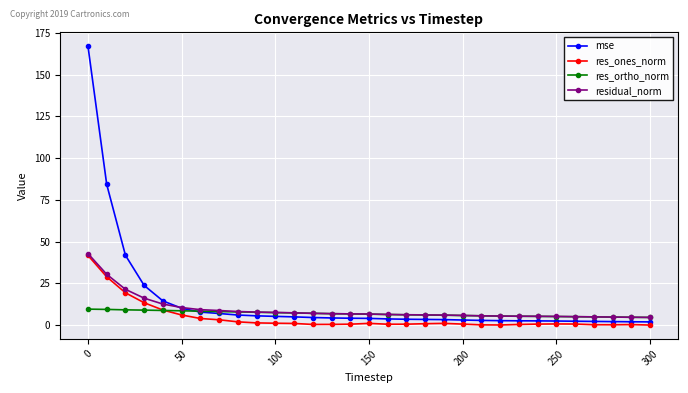

What is the value of the residual_norm point at the 24th from the left?

5.4